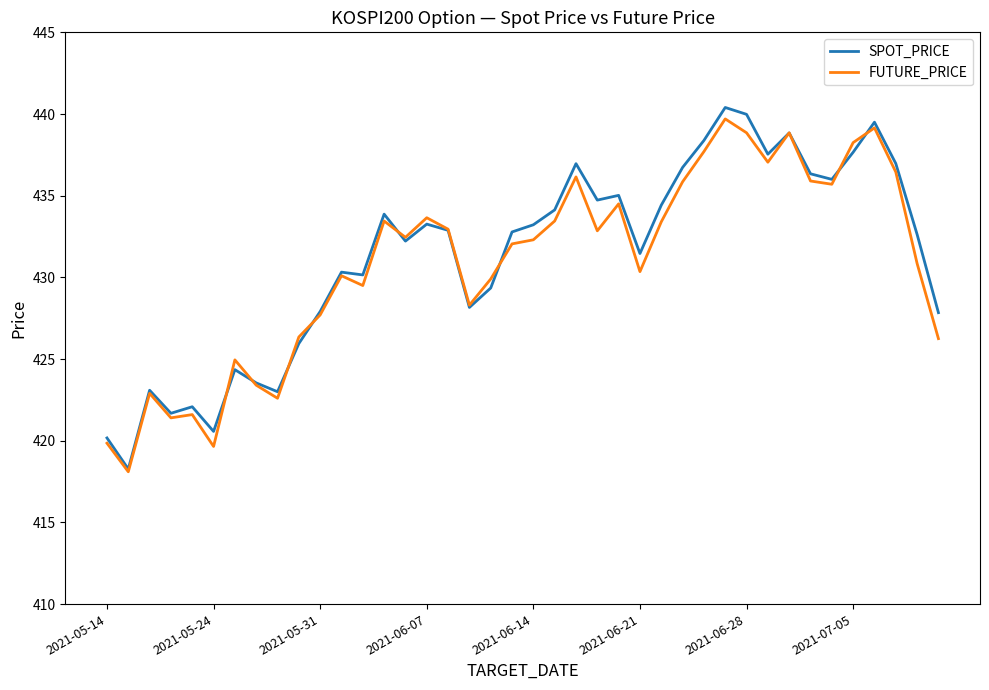

What is the minimum value shown in the chart?

418.1